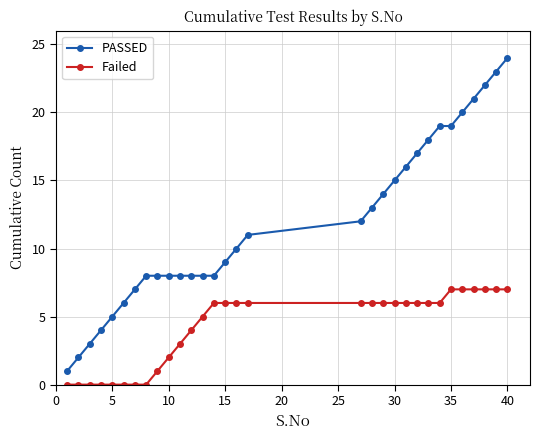

List the series in order of their peak value, lowest first.

Failed, PASSED